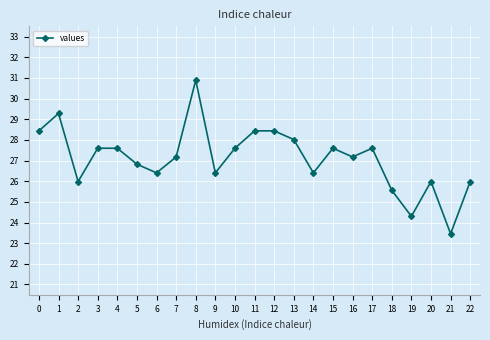

Does the chart have visible grid lines?

Yes